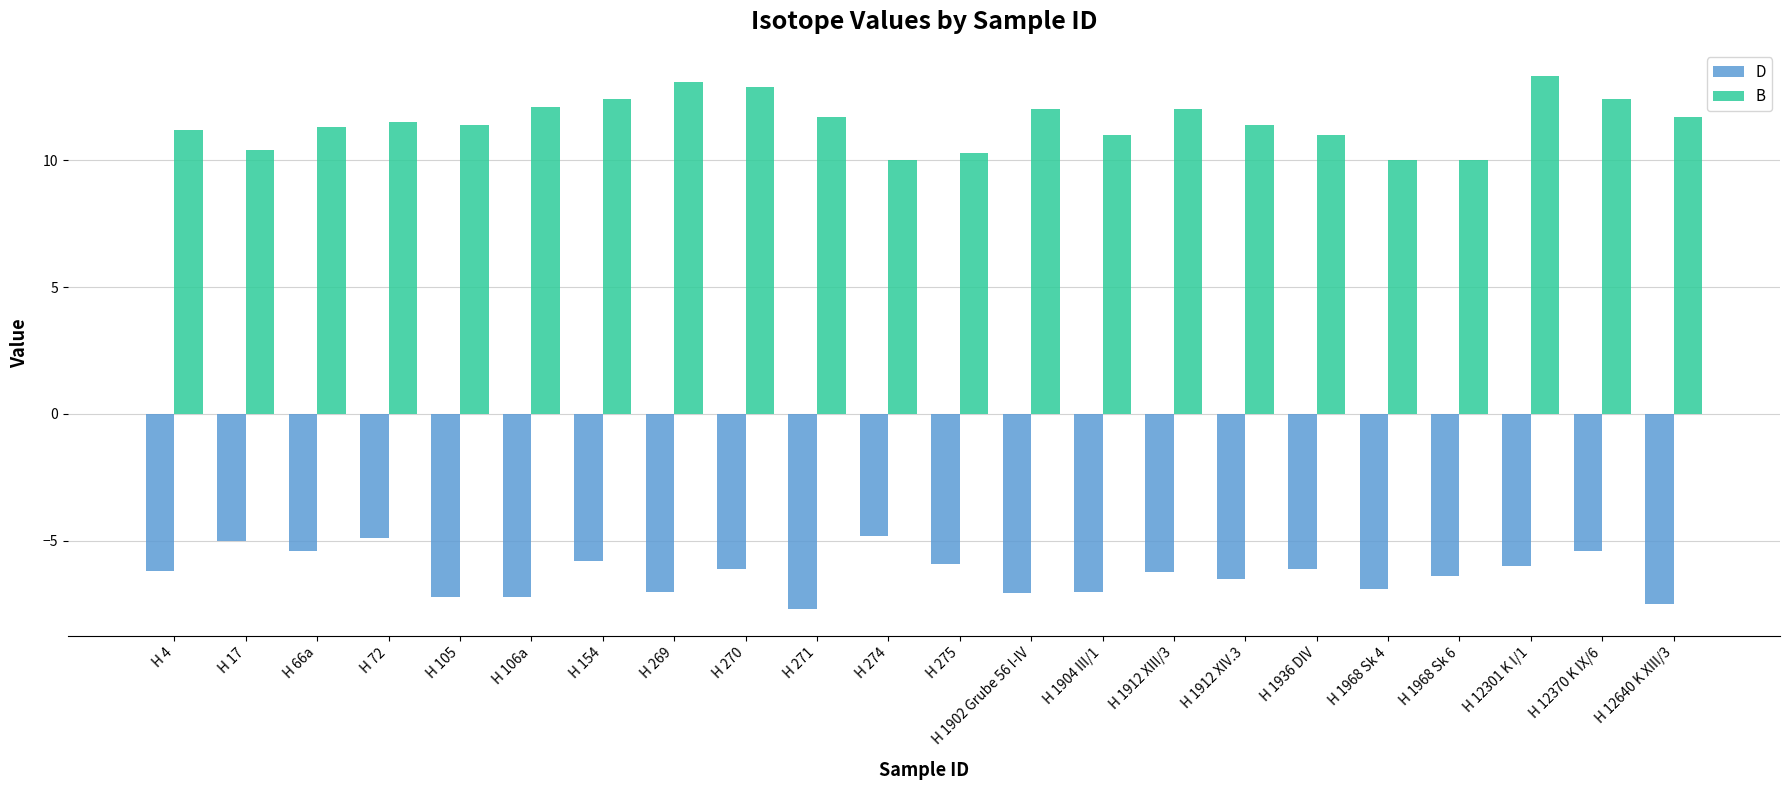

What is the sum of all D values?

-138.3